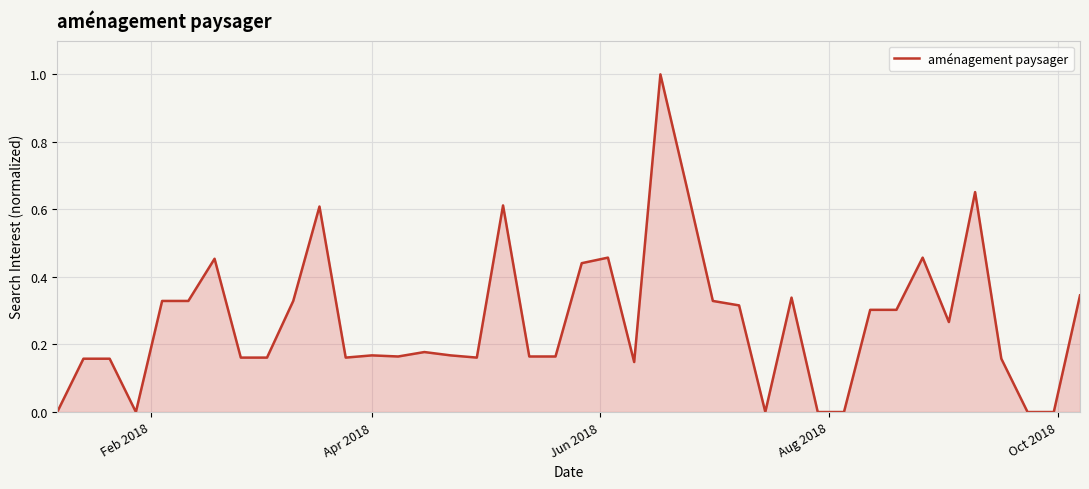

Does the chart display data point markers on the line(s)?

No